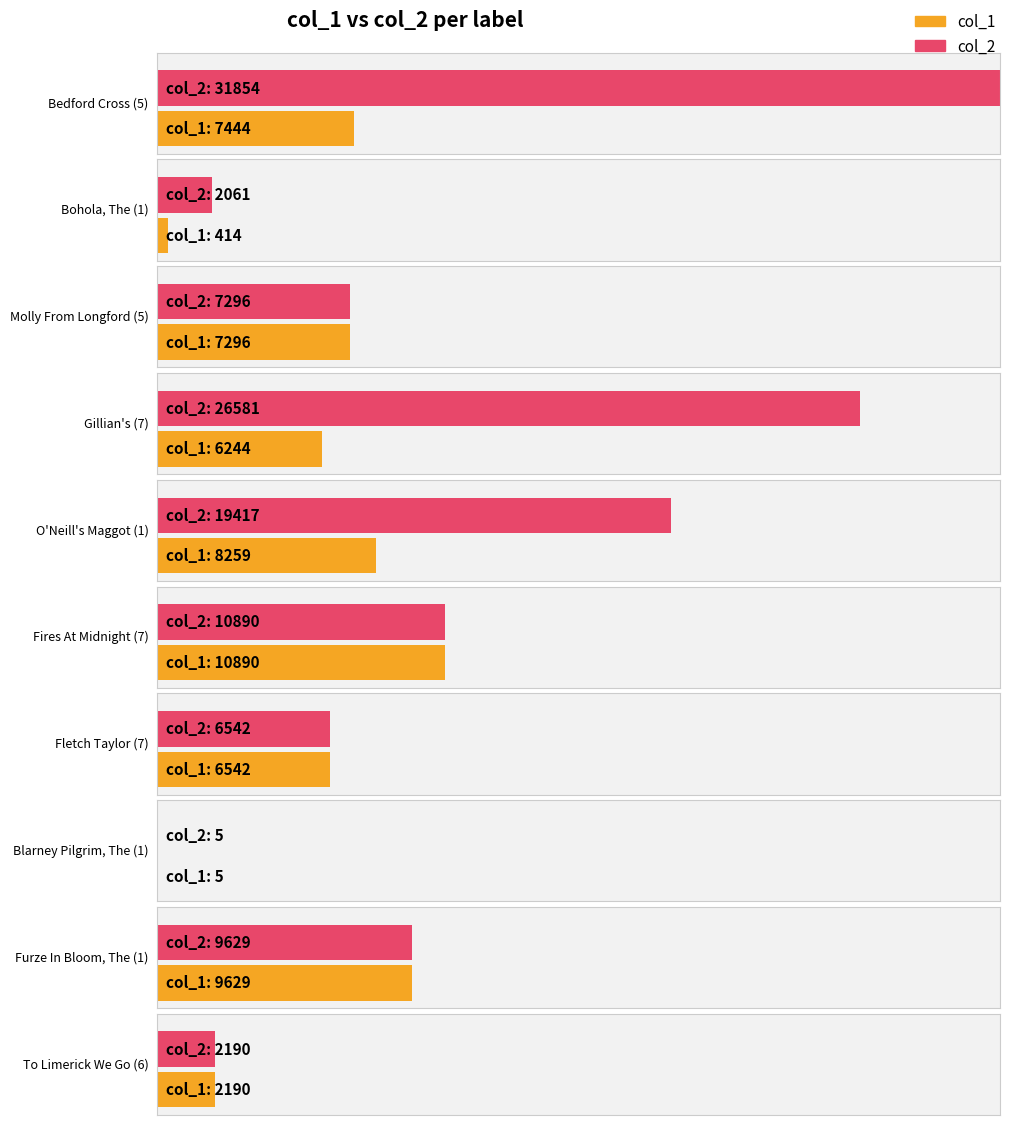

Is it true that col_1 equals 8259.0 at O'Neill's Maggot (1)?

True